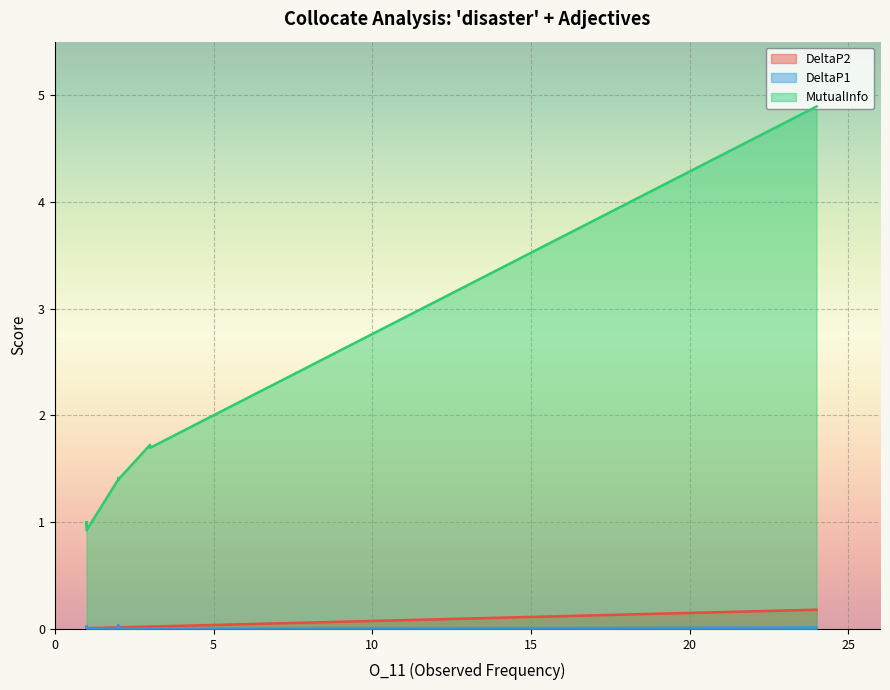

True or false: MutualInfo has a value of 1.0 at 1.

True